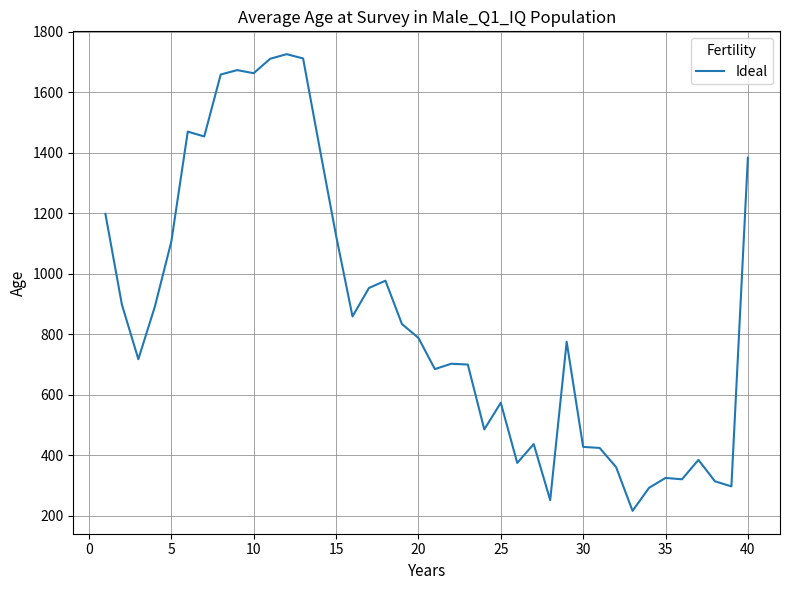

What is the minimum value shown in the chart?

216.9